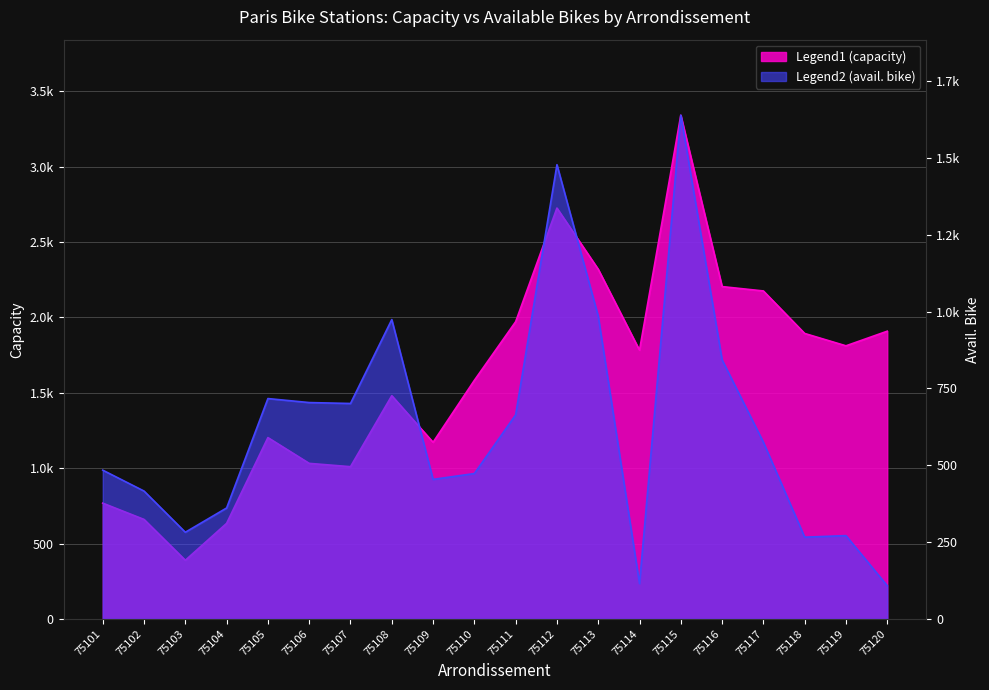

At which category does the chart reach its minimum across all series?

75120